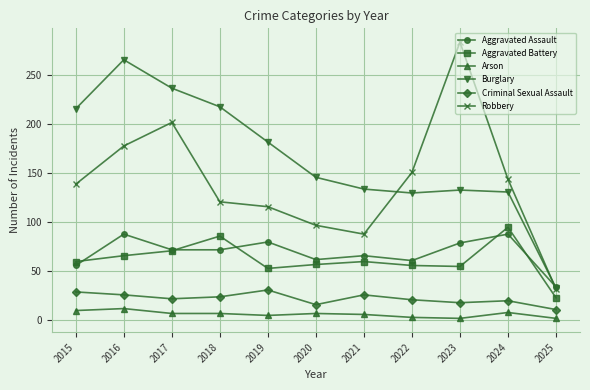

Where does the Arson series first go above 7?

2015